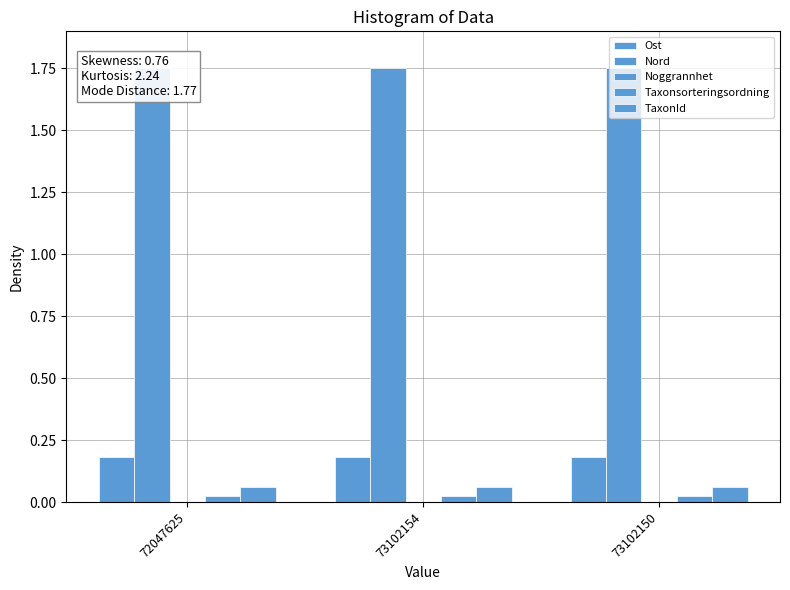

What is the label of the 1st bar from the right?

73102150